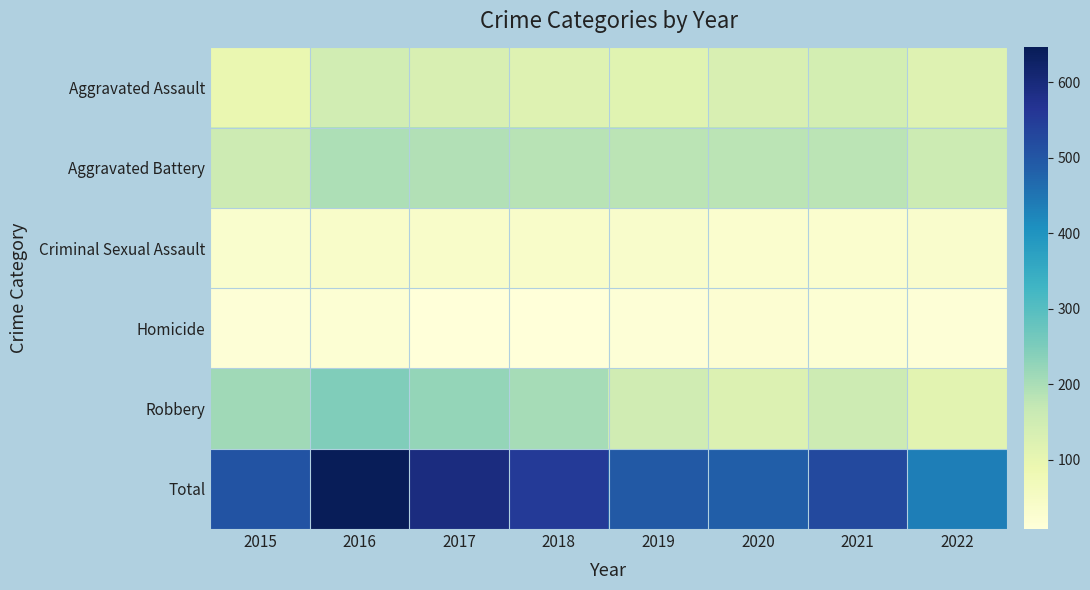

At how many categories does at least one series exceed 23?

8